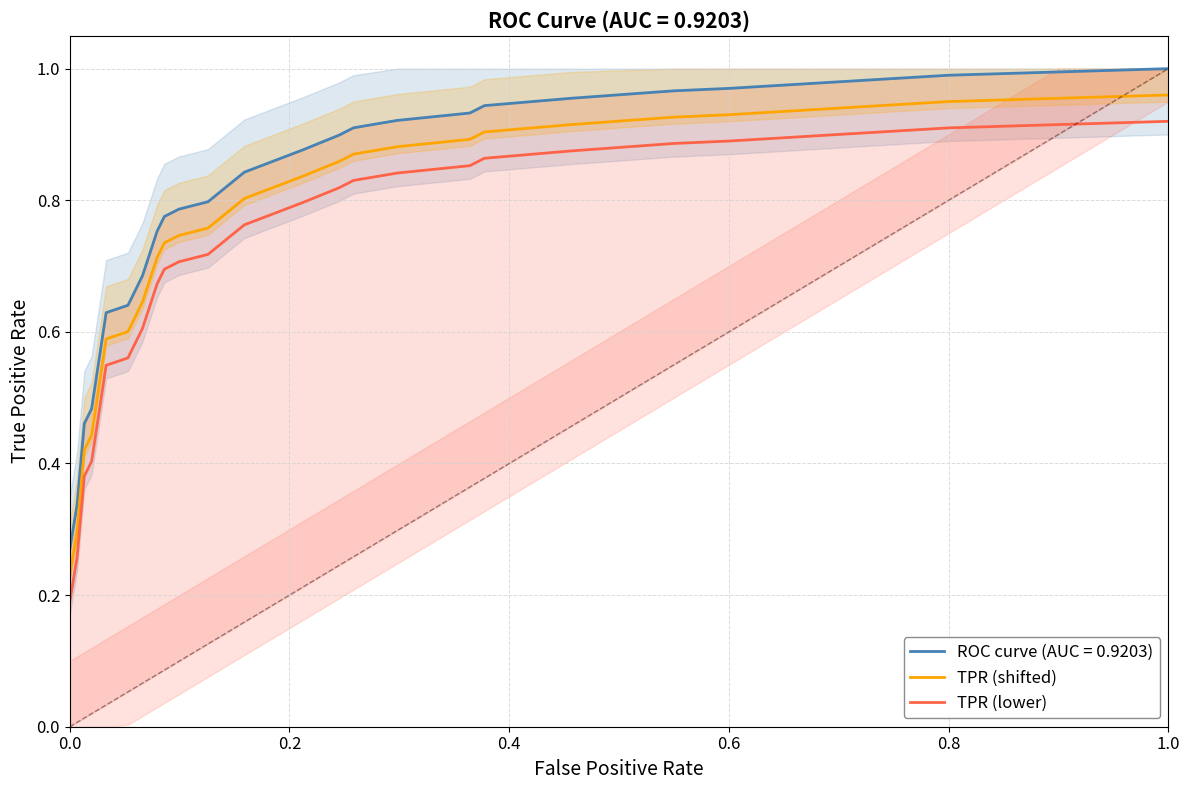

True or false: TPR (lower) has more than 2 interior local peaks.

False